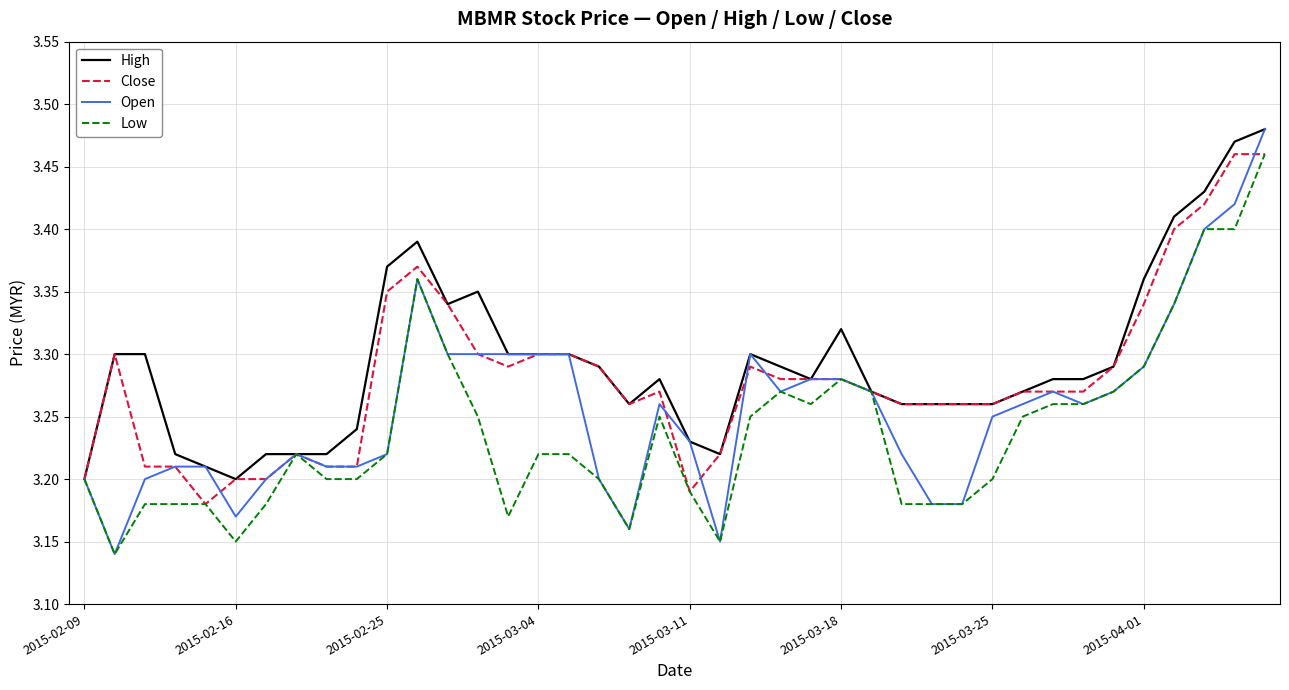

Rank the series by their average value, from lowest to highest.

Low, Open, Close, High